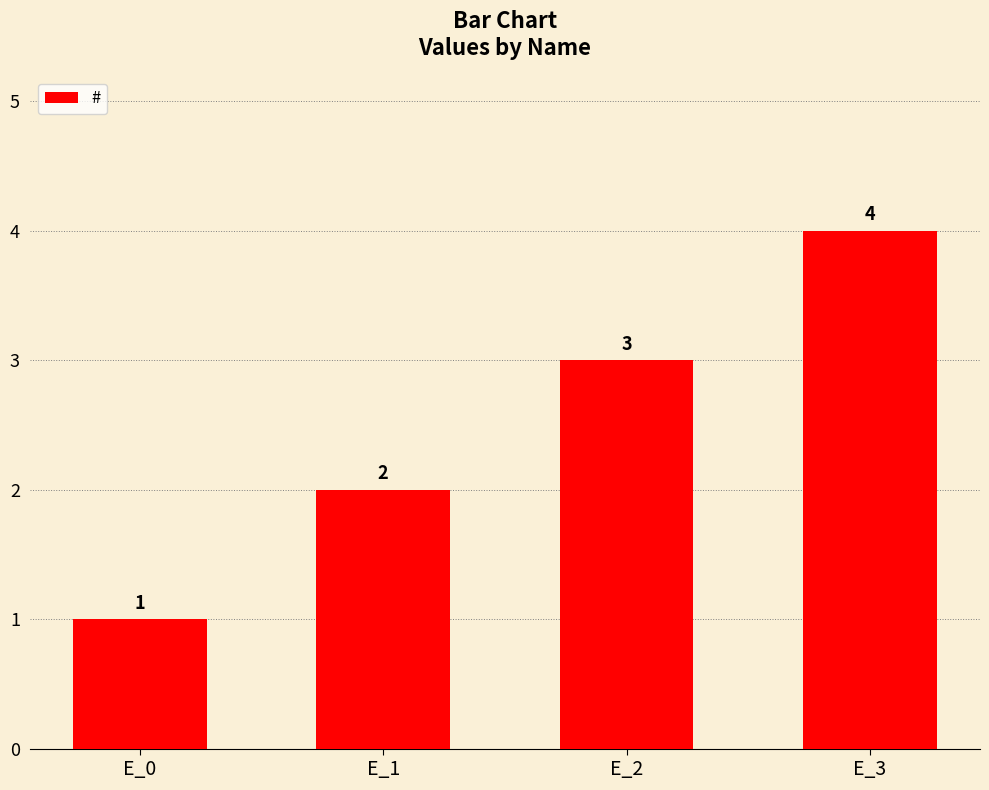

Reading left to right, list all the values displayed in this chart.

E_0=1	E_1=2	E_2=3	E_3=4